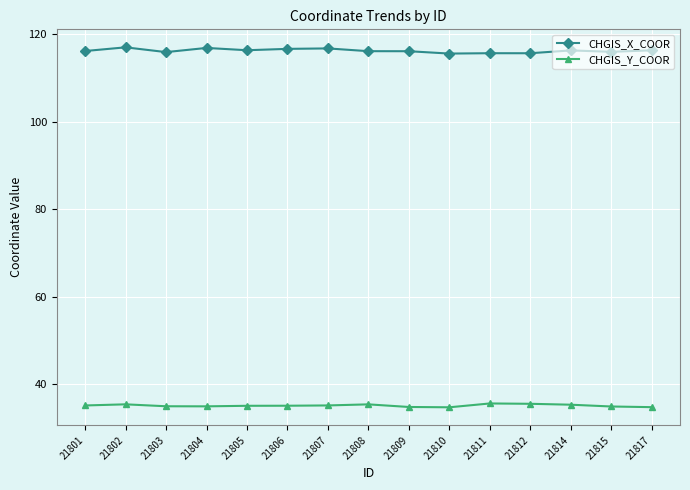

List the series in order of their overall mean, lowest first.

CHGIS_Y_COOR, CHGIS_X_COOR